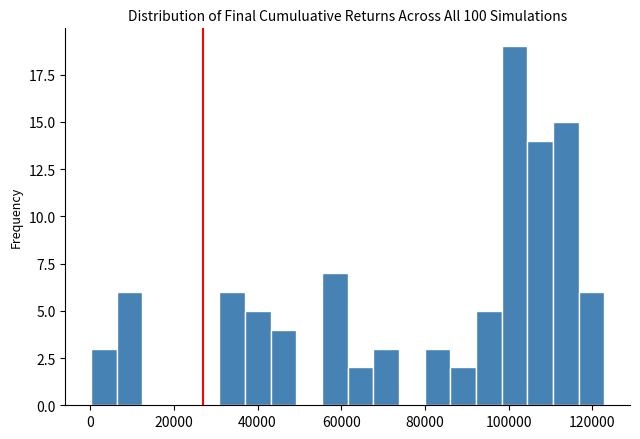

Around what value on the x-axis is the tallest bar? Give the approximate position of its centre, as read against the axis.

102000